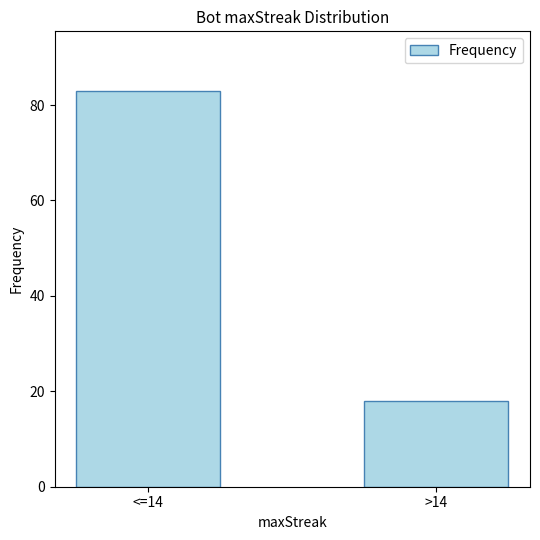

What is the sum of all values?

101